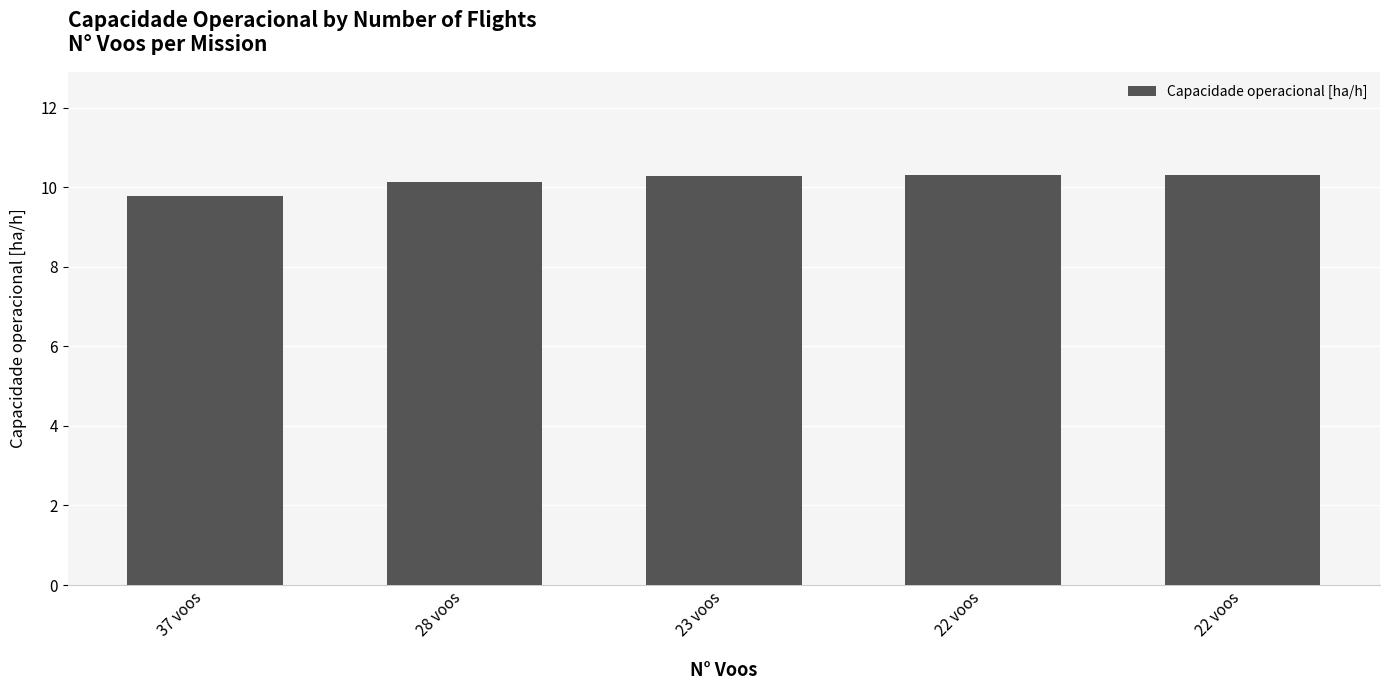

How many distinct data groups are displayed?

1